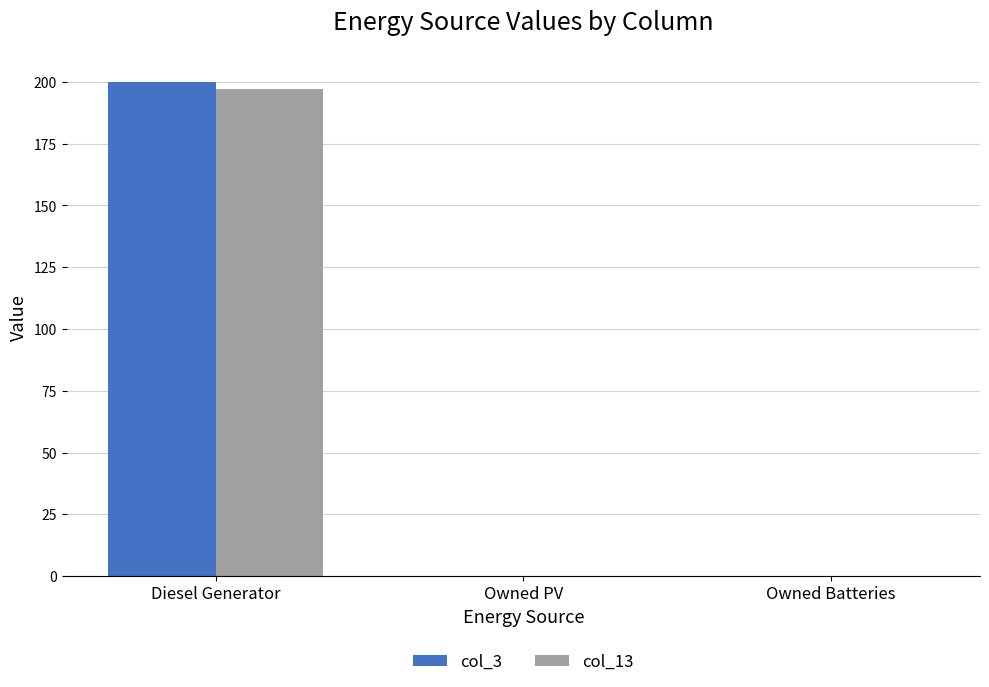

The value of col_3 at Owned Batteries is 0. True or false?

True